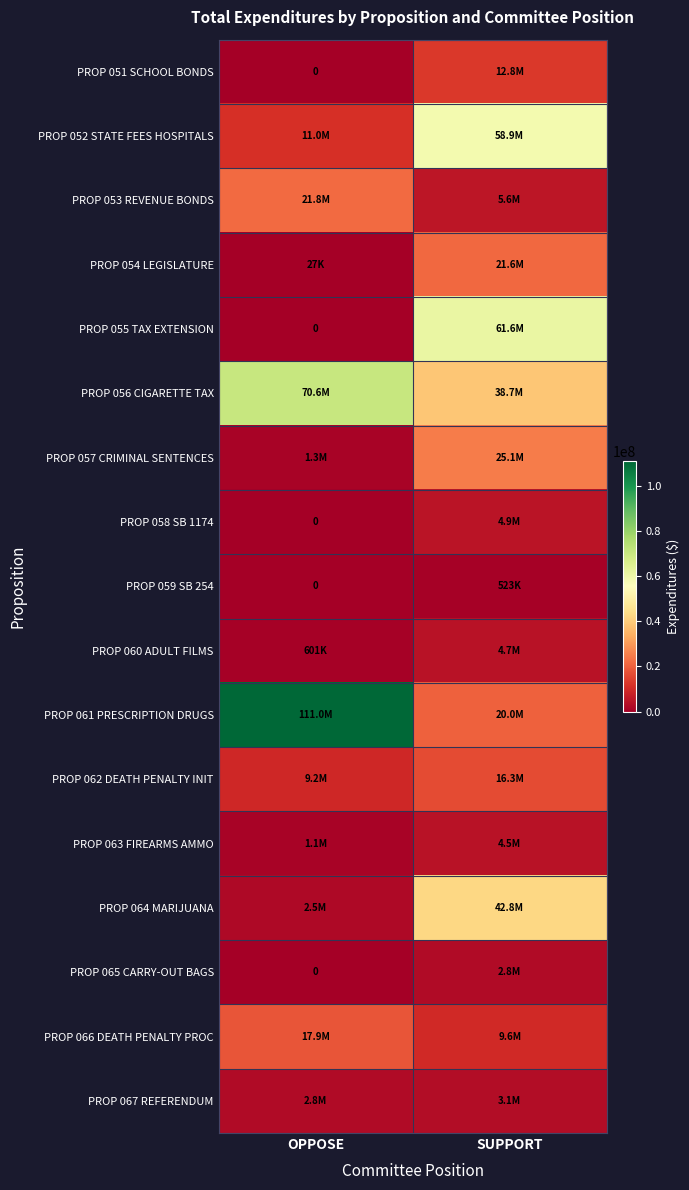

Which series has the largest total across all categories?

PROP 061 PRESCRIPTION DRUGS